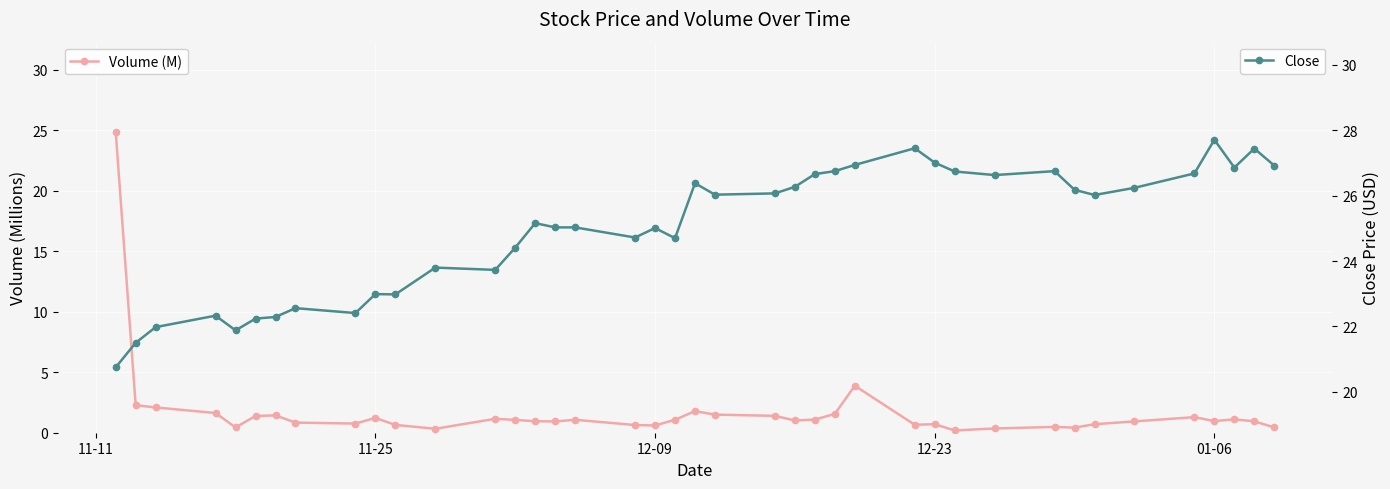

What is the value of the Close point at the 12th from the left?

23.8